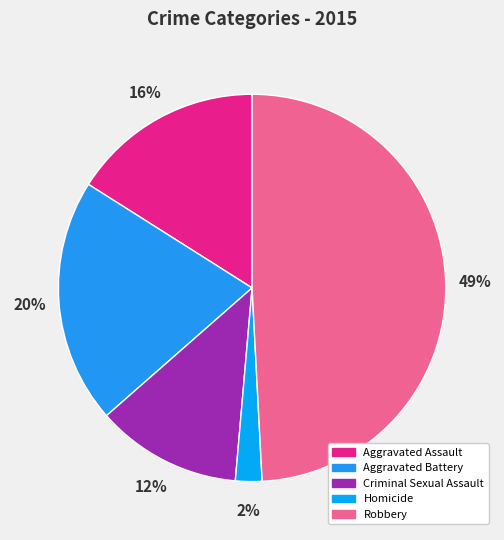

To the nearest percent, what percentage of the pie is Homicide?

2%